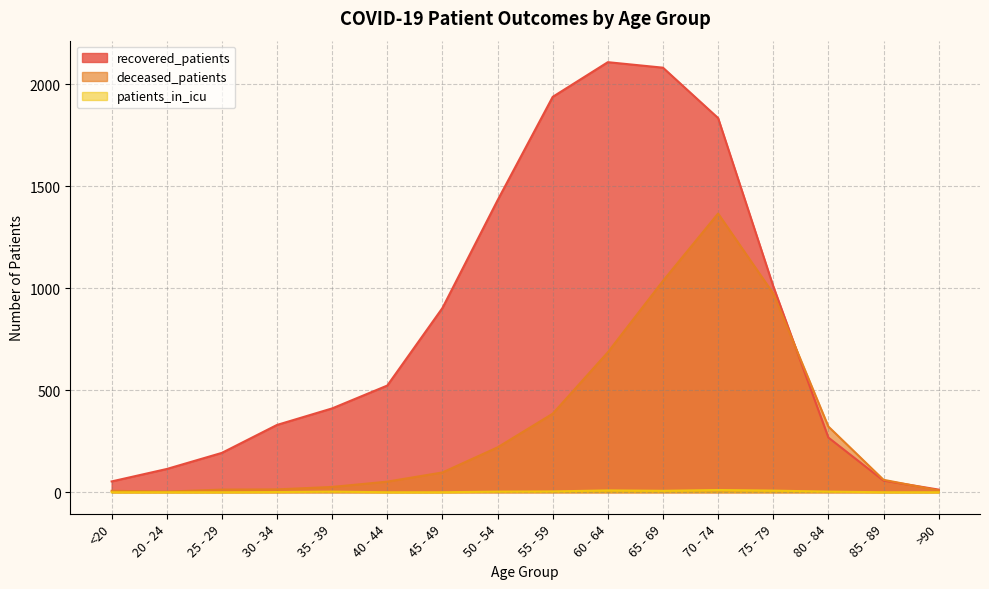

At which category does patients_in_icu reach its first local peak?

35 - 39